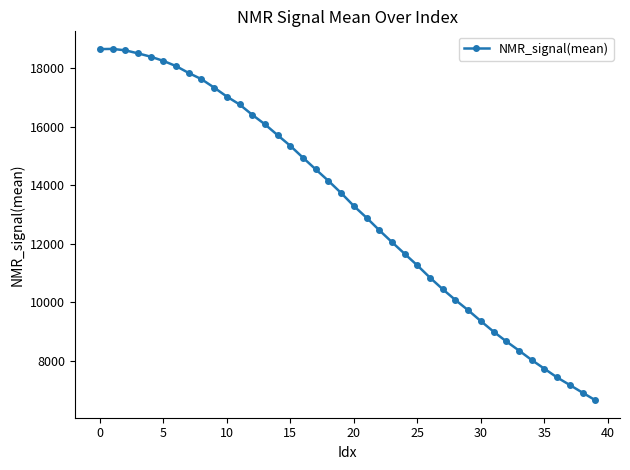

What is the maximum value shown in the chart?

18662.0